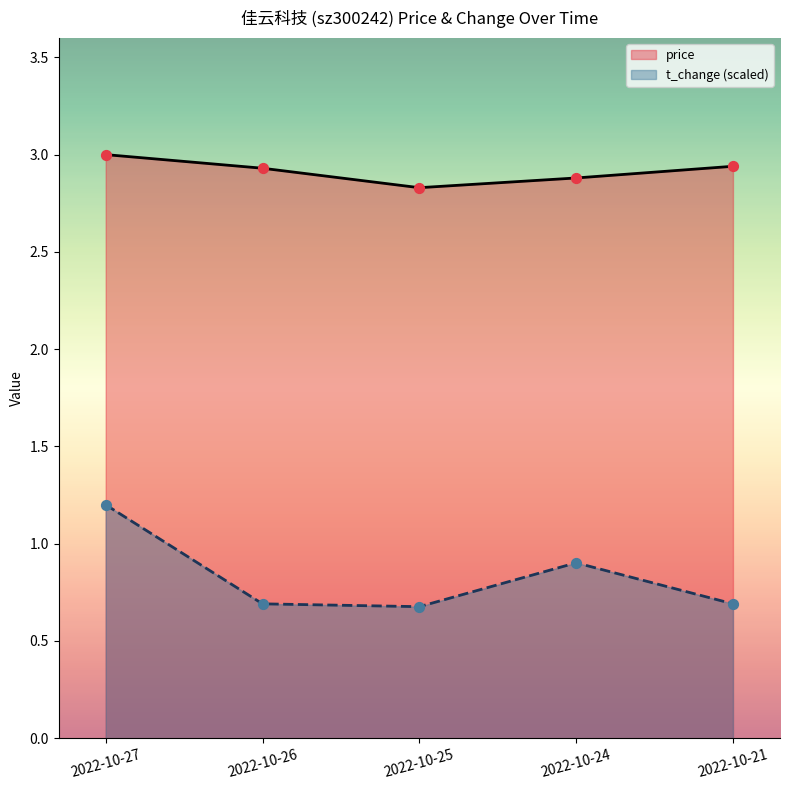

Which series contains the lowest Y value?

t_change